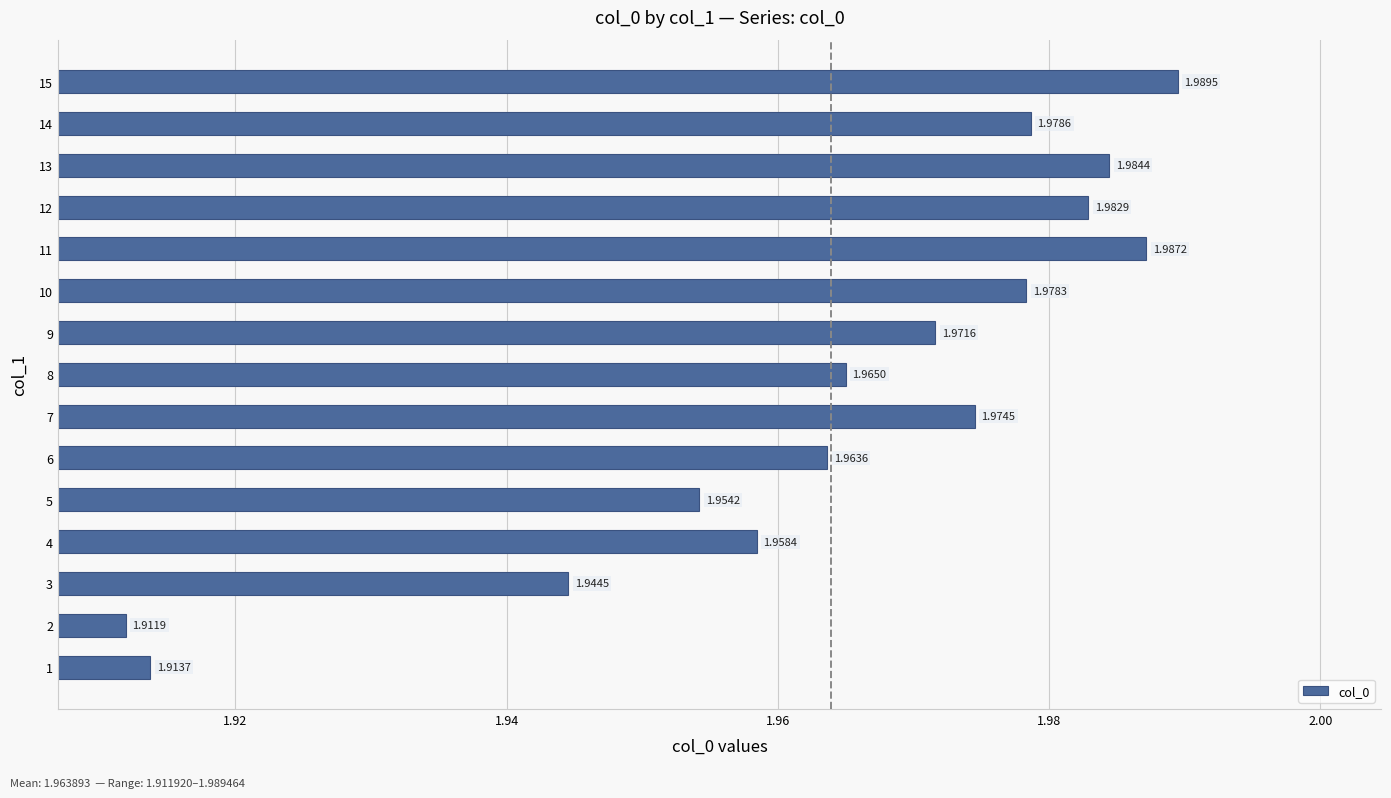

Rank the categories by value from highest to lowest.

15, 11, 13, 12, 14, 10, 7, 9, 8, 6, 4, 5, 3, 1, 2